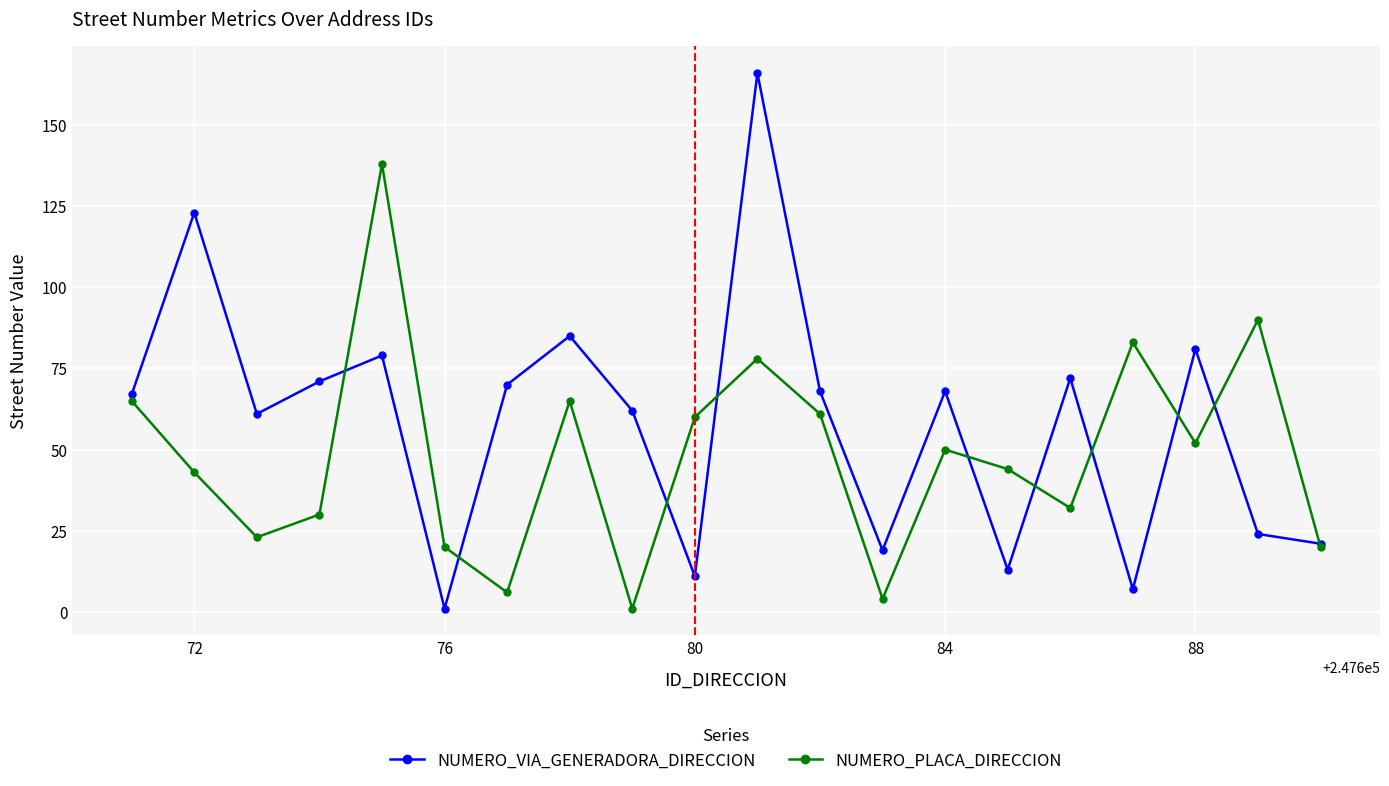

What is the maximum value shown in the chart?

166